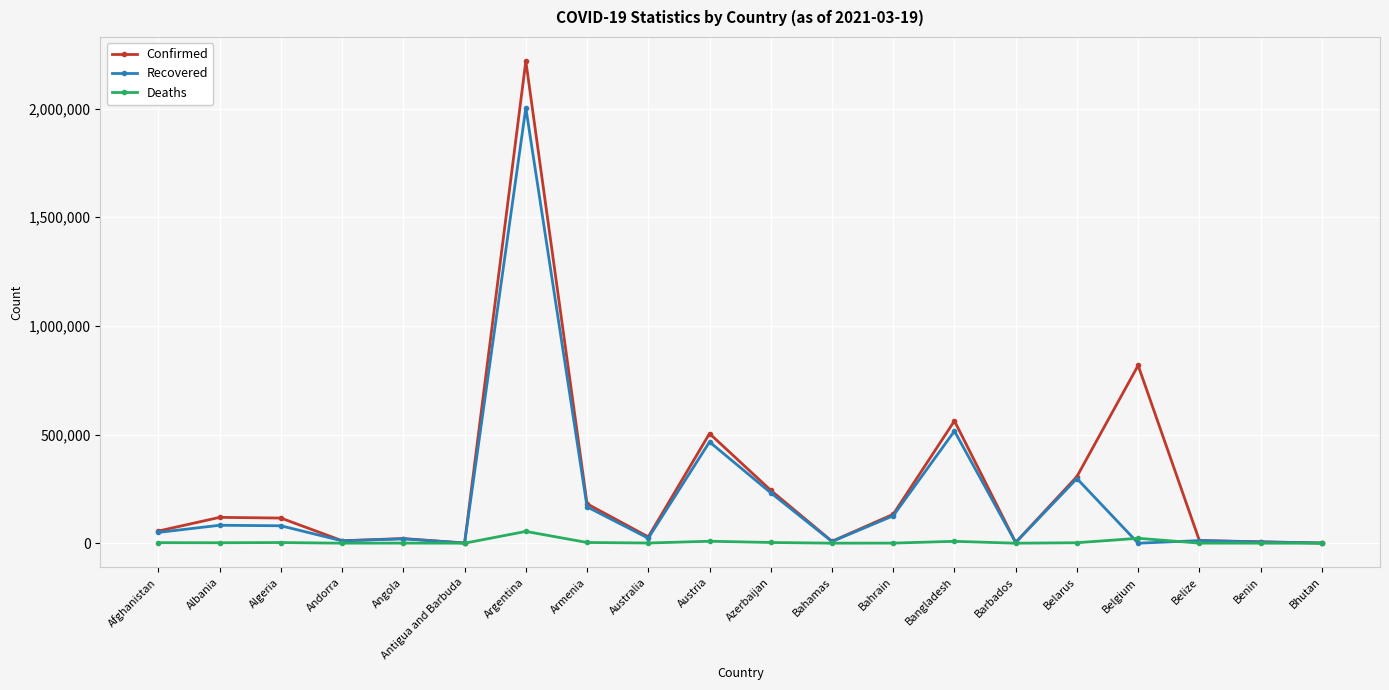

Which label corresponds to the largest value in the chart?

Argentina